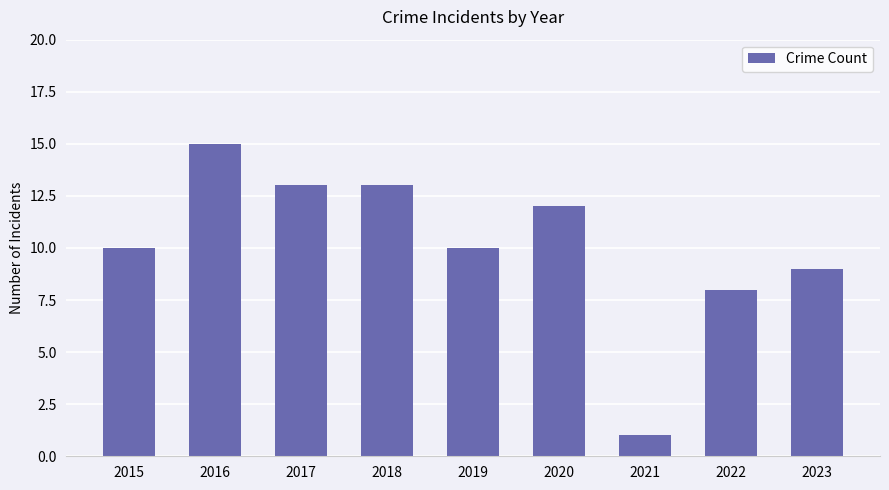

What is the sum of all values?

91